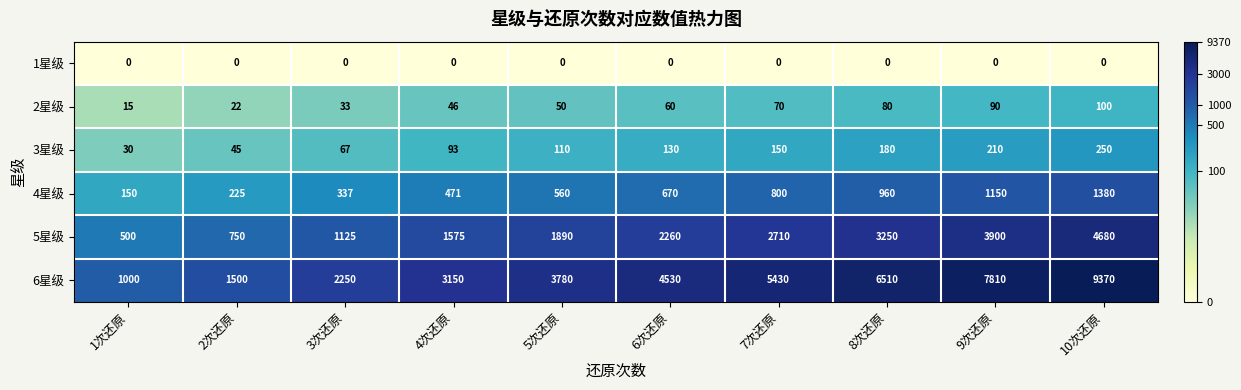

The 1星级 series shows 0 at 3次还原. True or false?

True